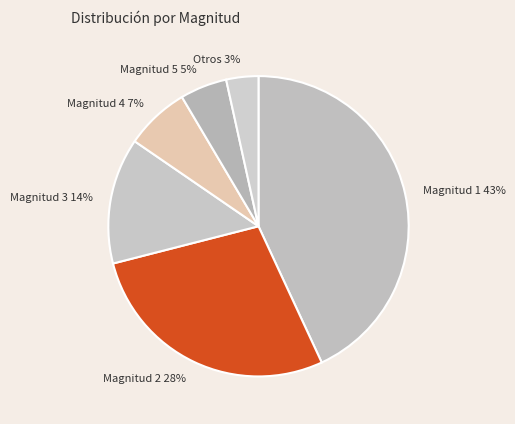

True or false: Magnitud 2 accounts for 17% of the total.

False